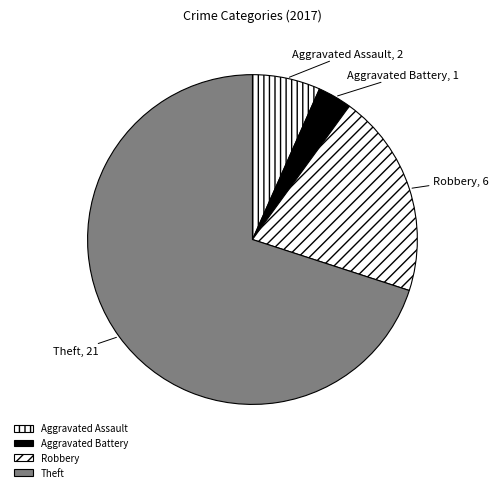

Which slice is the largest?

Theft